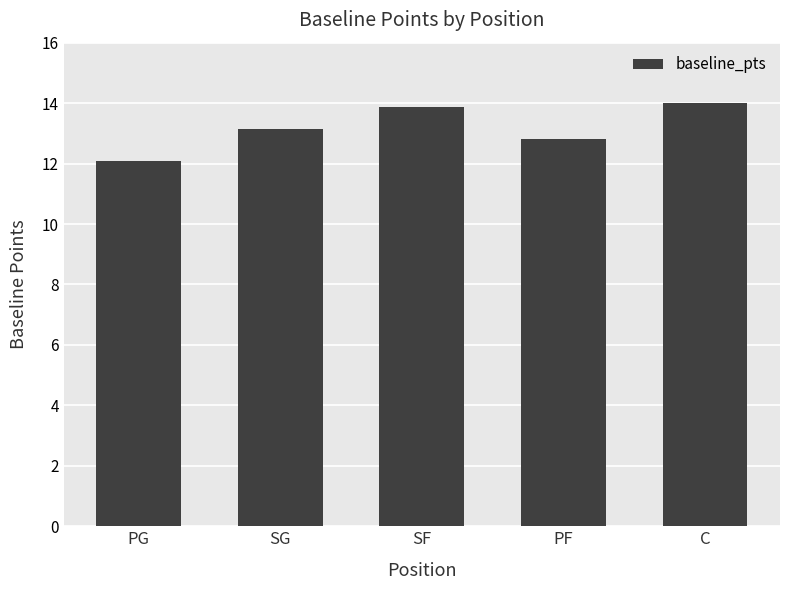

How many bars are there in total?

5